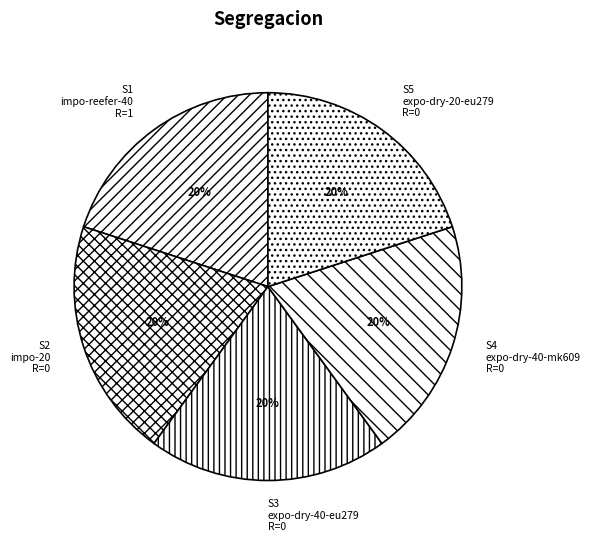

Does S1 impo-reefer-40 account for over 50% of the chart?

No